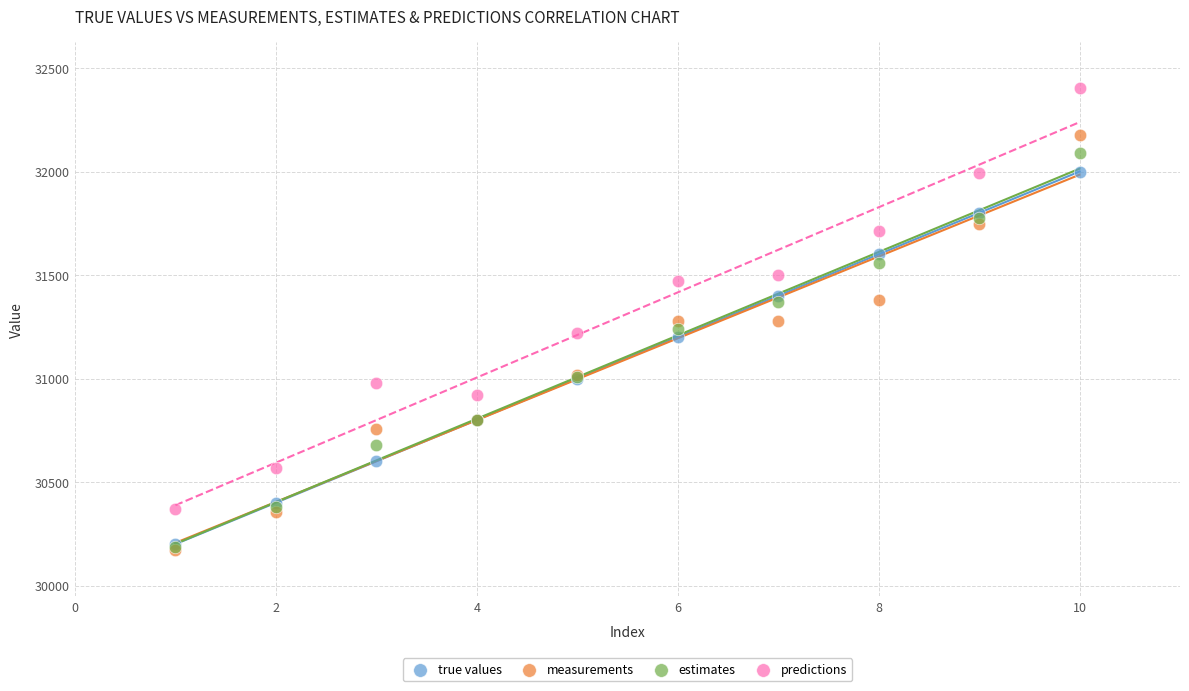

Which series has the largest Y range (max minus min)?

predictions